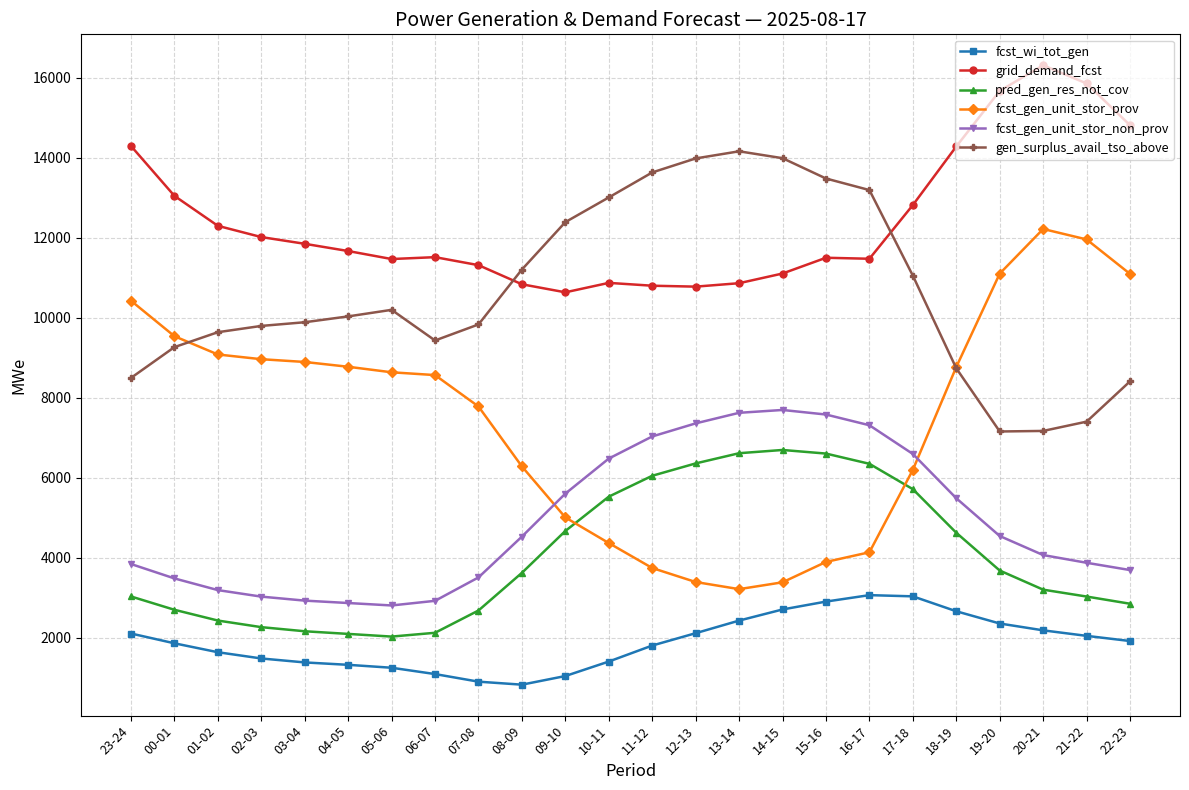

The fcst_wi_tot_gen series shows 1318 at 04-05. True or false?

True